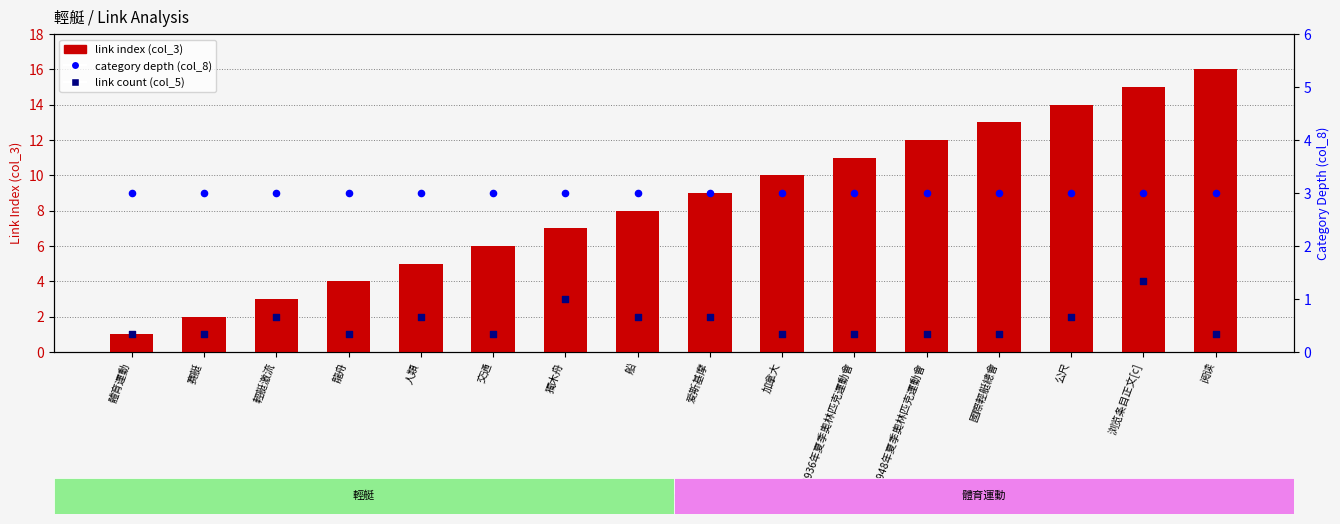

Which series has the largest total across all categories?

link index (col_3)